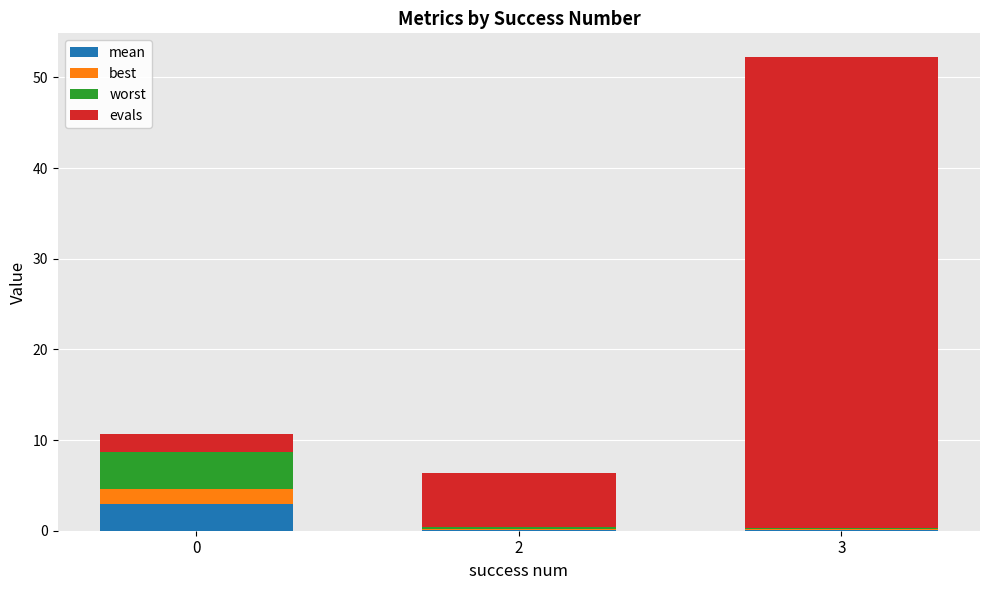

At which category is the sum across all series the highest?

3